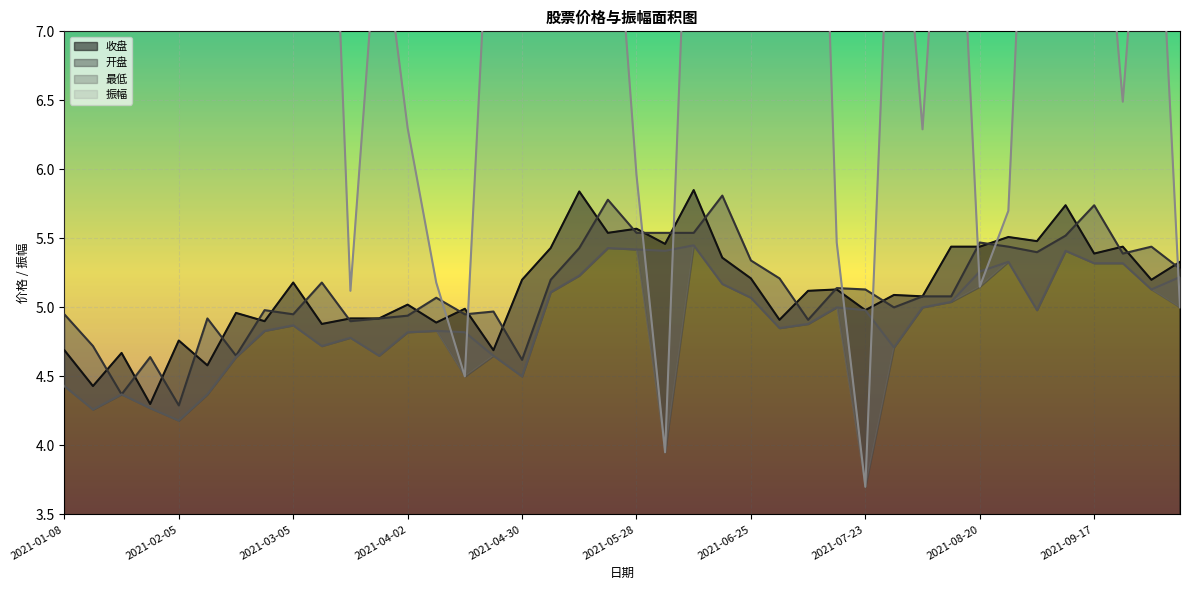

True or false: 最低 has more than 2 interior local peaks.

True